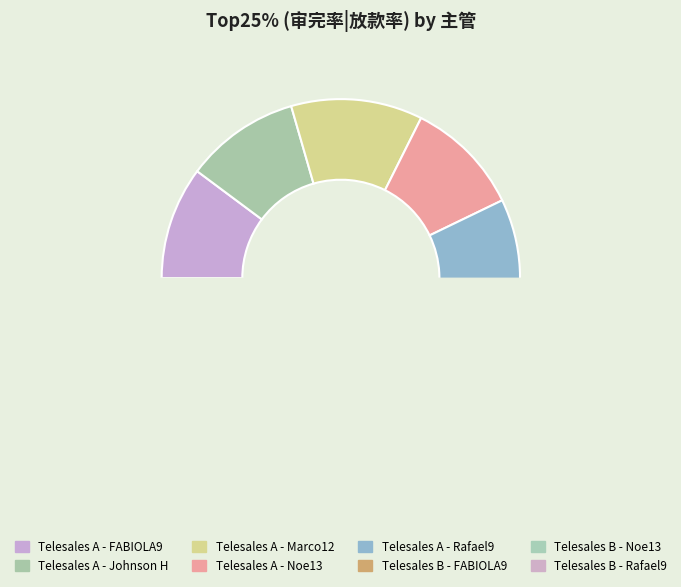

How much of the chart is everything except Telesales B - Noe13?

82.8%